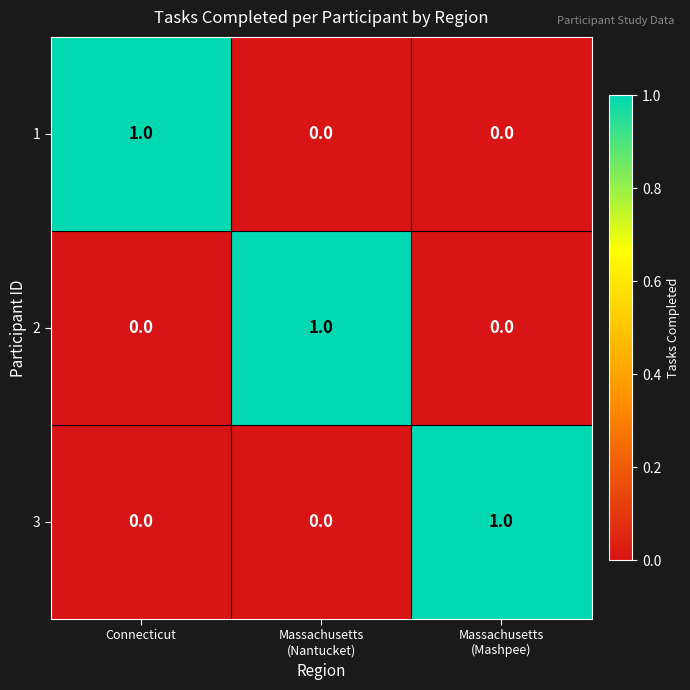

How many categories are shown in the chart?

3